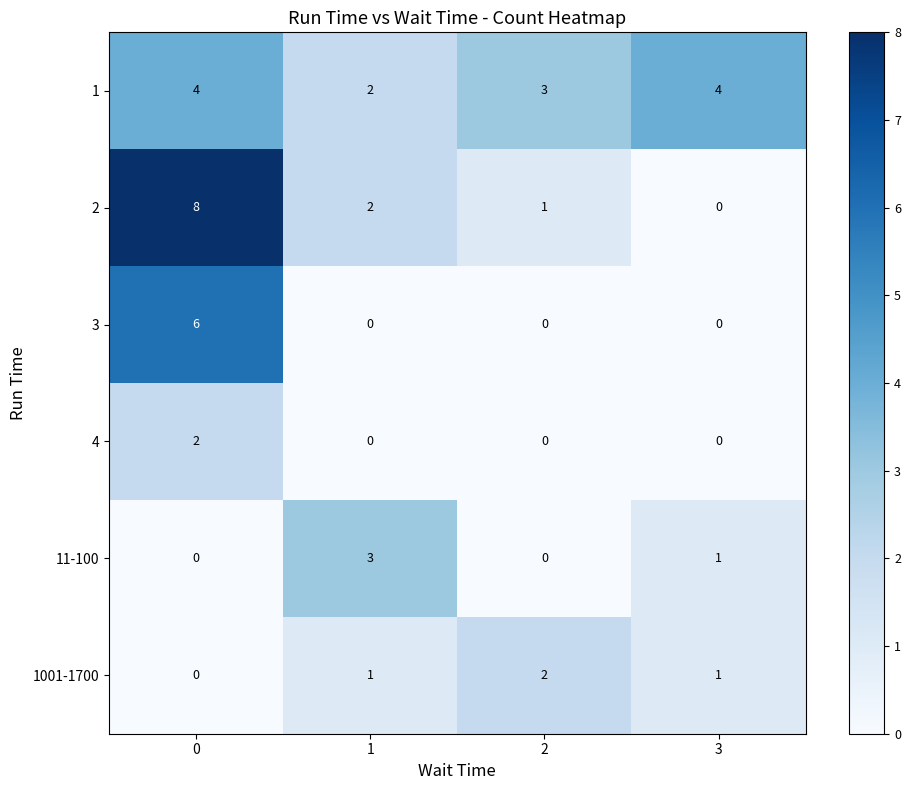

Count the number of data series in this chart.

6